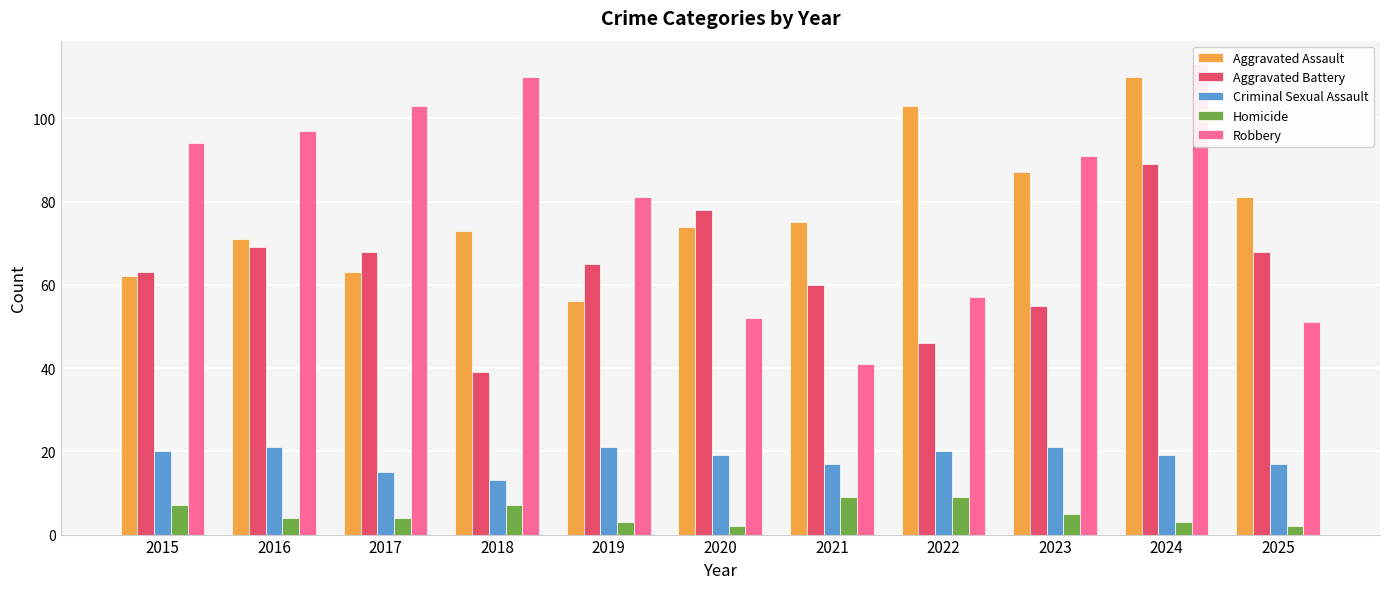

List the labels in order of Aggravated Battery value, smallest first.

2018, 2022, 2023, 2021, 2015, 2019, 2017, 2025, 2016, 2020, 2024